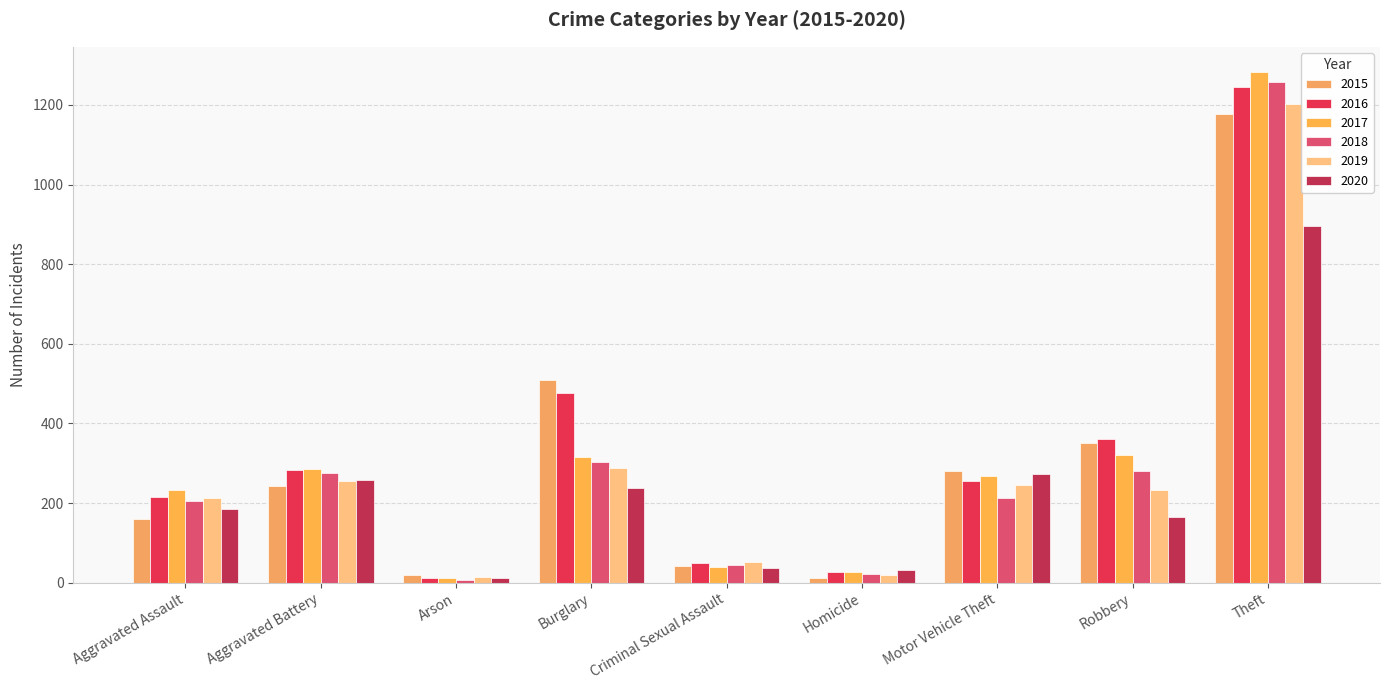

At which category does the chart reach its peak across all series?

Theft